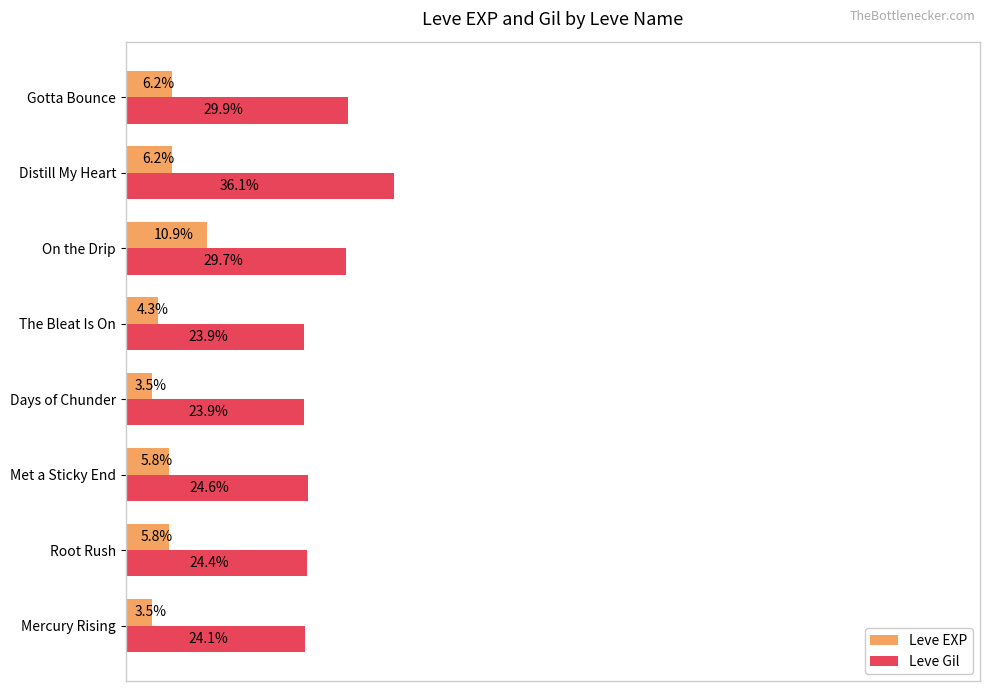

Which category has the highest value in the Leve Gil series?

Distill My Heart